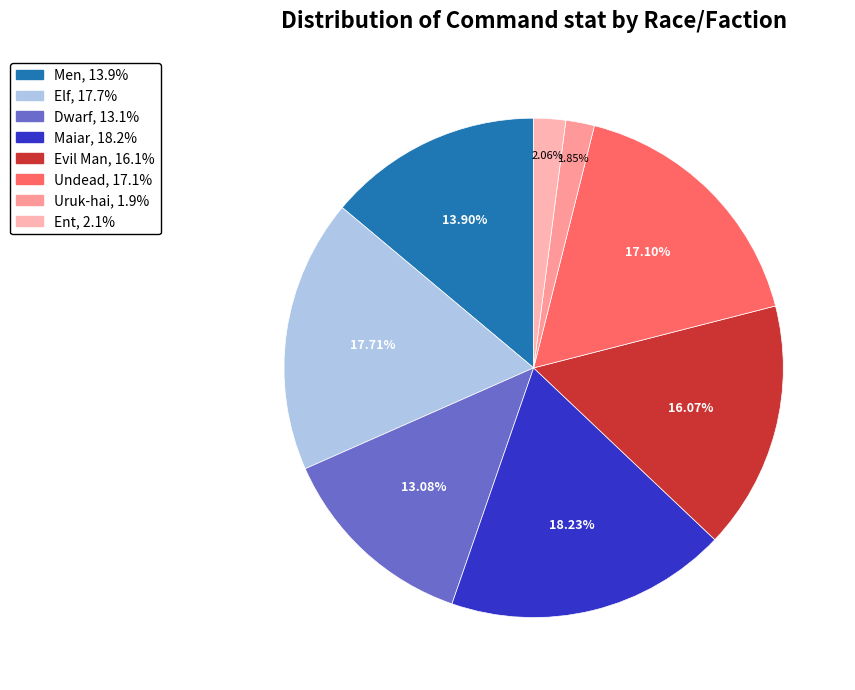

Is it true that Men is 14% of the pie?

True